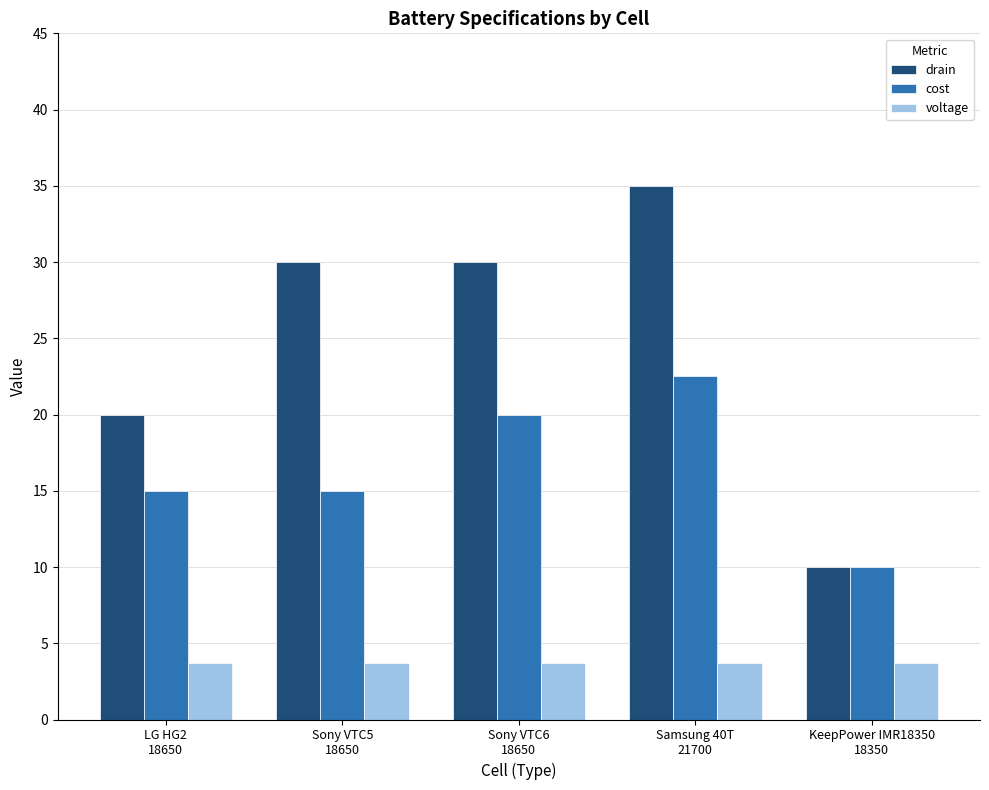

At which category is the sum across all series the highest?

Samsung 40T
21700